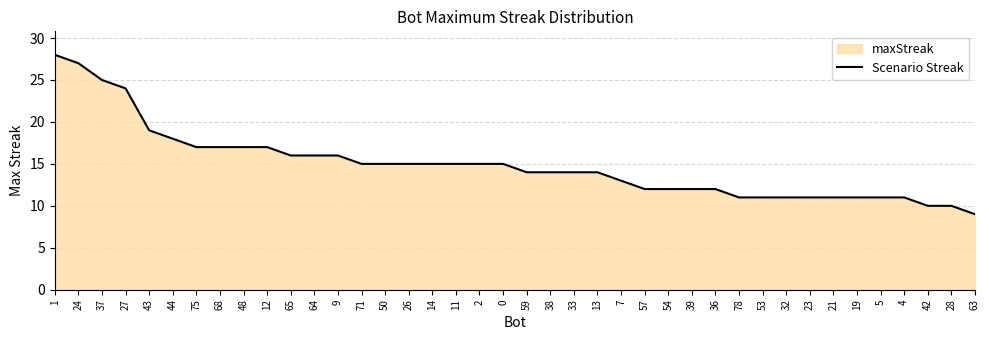

How many series are shown in this chart?

1